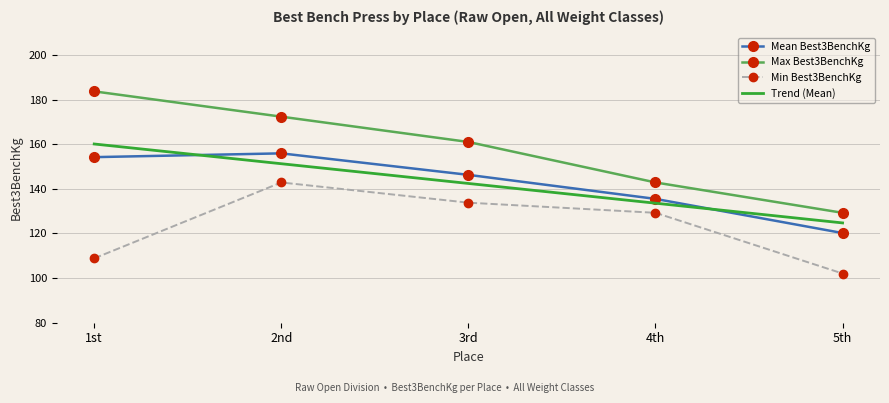

What is the difference between the maximum and minimum values in the Min Best3BenchKg series?

40.8